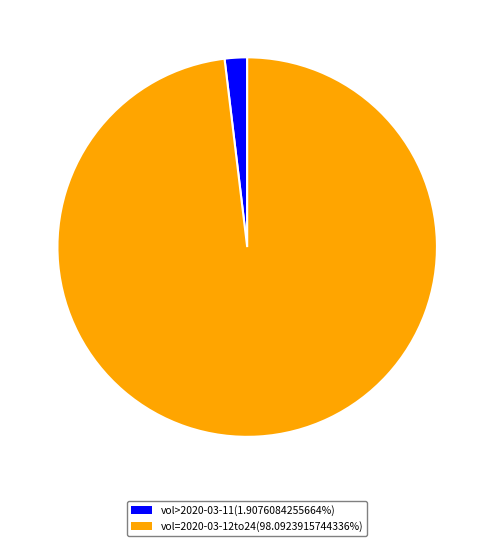

Does vol>2020-03-11(1.9076084255664%) account for over 50% of the chart?

No